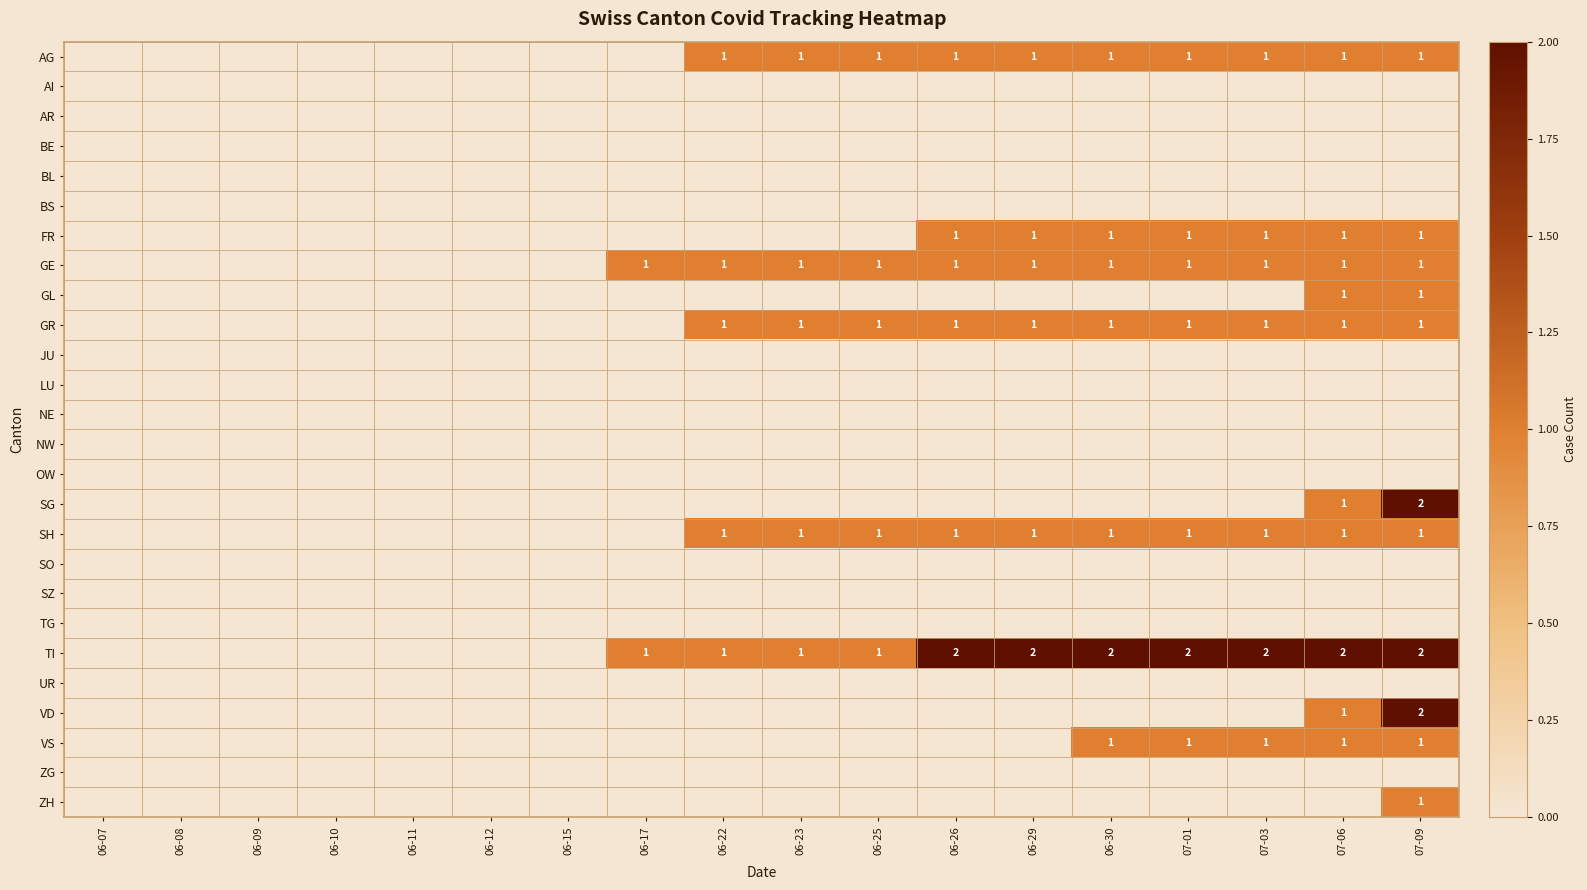

The TI series shows 1 at 06-25. True or false?

True